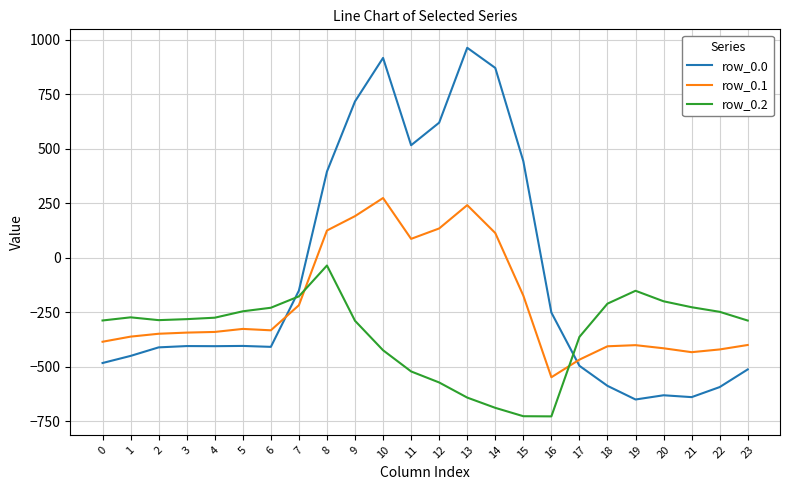

What is the total value across all series at 8?

485.2